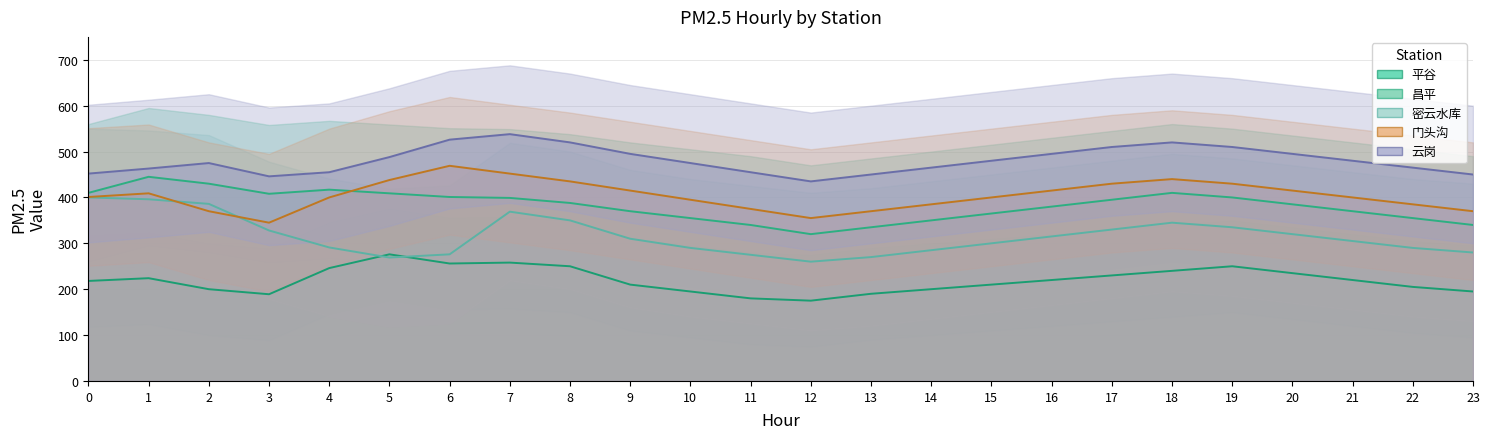

Reading right to left, list all the values displayed in this chart.

平谷: 23=195	22=205	21=220	20=235	19=250	18=240	17=230	16=220	15=210	14=200	13=190	12=175	11=180	10=195	9=210	8=250	7=258	6=256	5=276	4=246	3=189	2=200	1=224	0=218
昌平: 23=340	22=355	21=370	20=385	19=400	18=410	17=395	16=380	15=365	14=350	13=335	12=320	11=340	10=355	9=370	8=388	7=399	6=401	5=409	4=417	3=408	2=430	1=445	0=410
密云水库: 23=280	22=290	21=305	20=320	19=335	18=345	17=330	16=315	15=300	14=285	13=270	12=260	11=275	10=290	9=310	8=350	7=369	6=276	5=269	4=291	3=328	2=386	1=396	0=400
门头沟: 23=370	22=385	21=400	20=415	19=430	18=440	17=430	16=415	15=400	14=385	13=370	12=355	11=375	10=395	9=415	8=435	7=452	6=469	5=438	4=400	3=345	2=370	1=409	0=401
云岗: 23=450	22=465	21=480	20=495	19=510	18=520	17=510	16=495	15=480	14=465	13=450	12=435	11=455	10=475	9=495	8=520	7=538	6=526	5=488	4=455	3=446	2=475	1=463	0=452